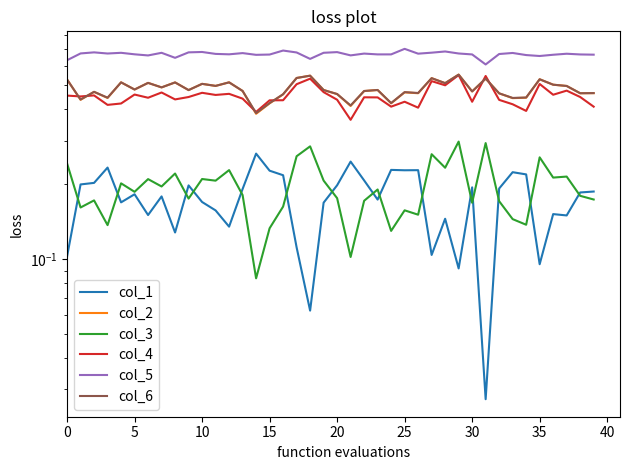

Which category has the lowest value in the col_2 series?

14